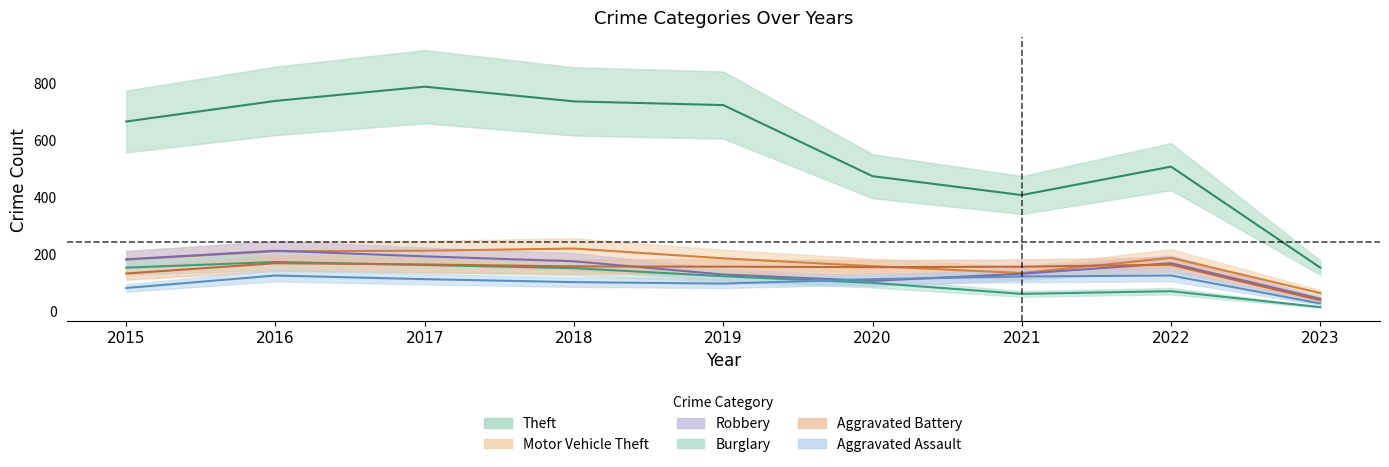

What are all the series names shown in the legend?

Theft, Motor Vehicle Theft, Robbery, Burglary, Aggravated Battery, Aggravated Assault